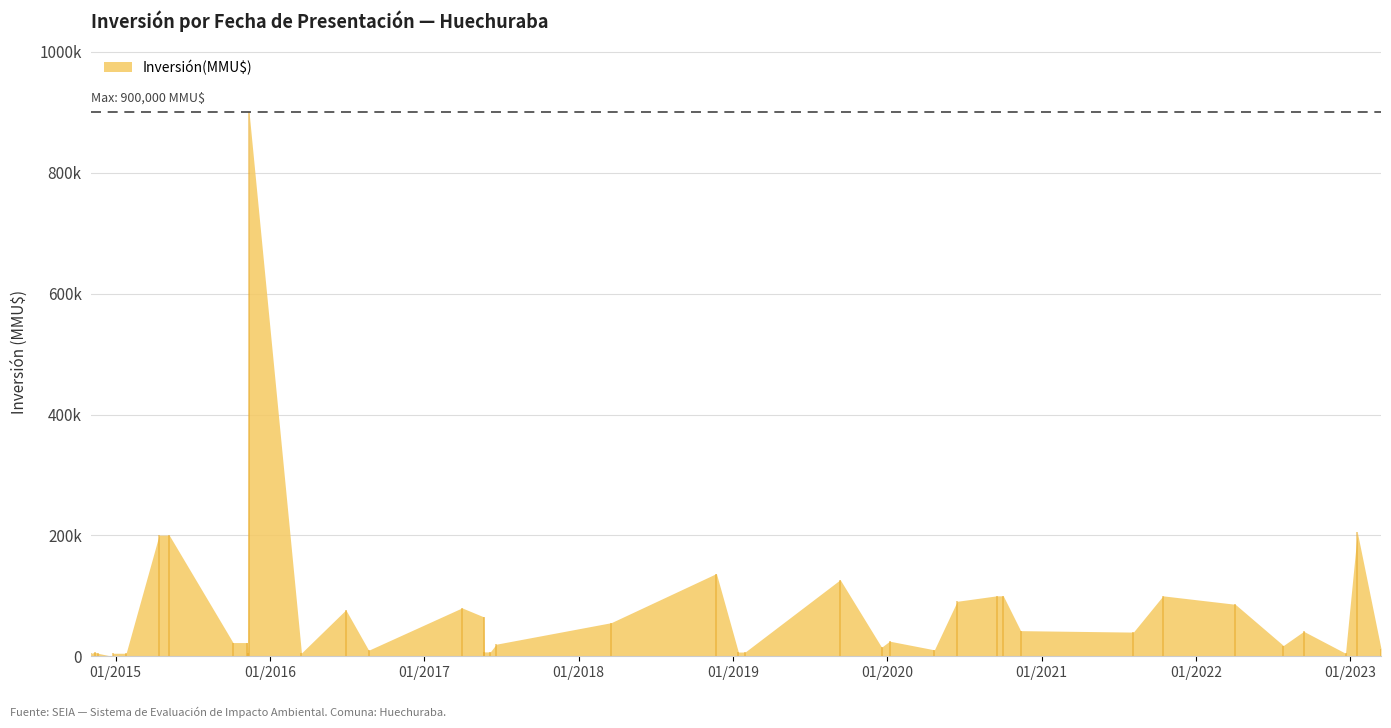

How many lines are shown in the chart?

1